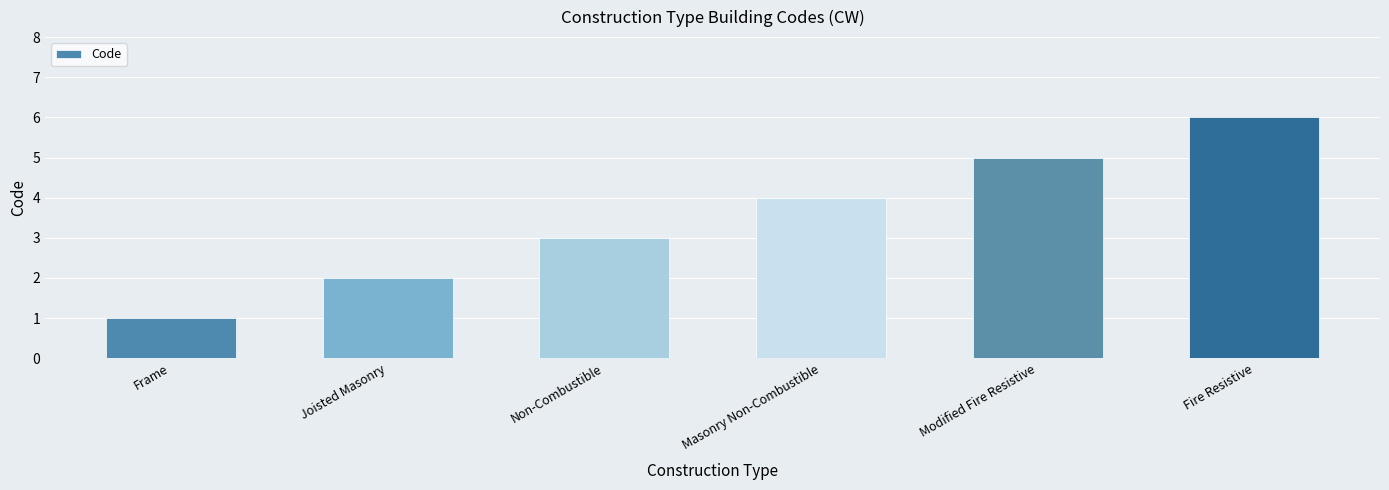

How many data points does each series have?

6